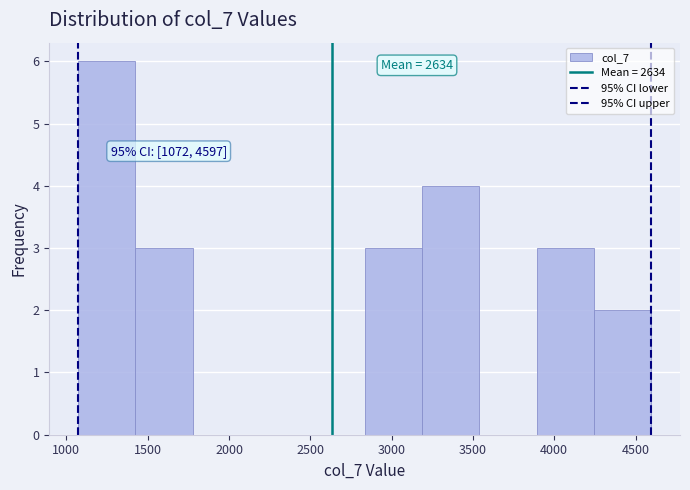

Over which range of the x-axis is the bar tallest?

1050 to 1400